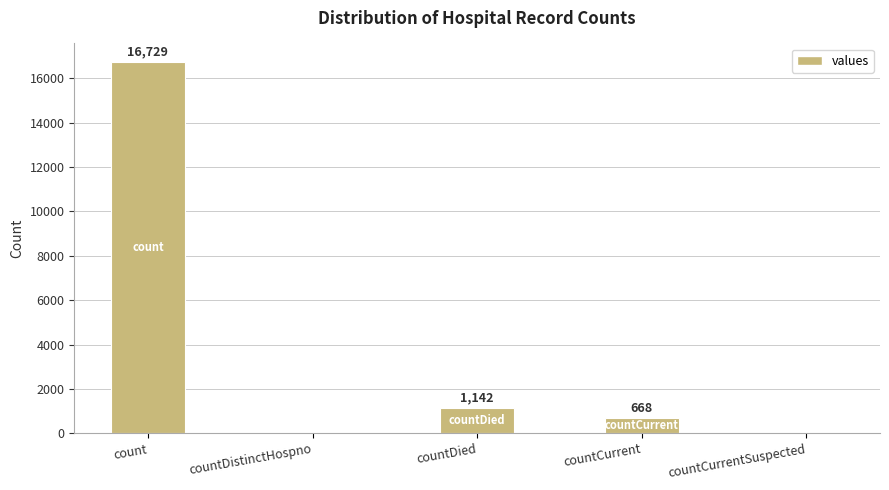

What is the change in value from countDied to countCurrent?

-474